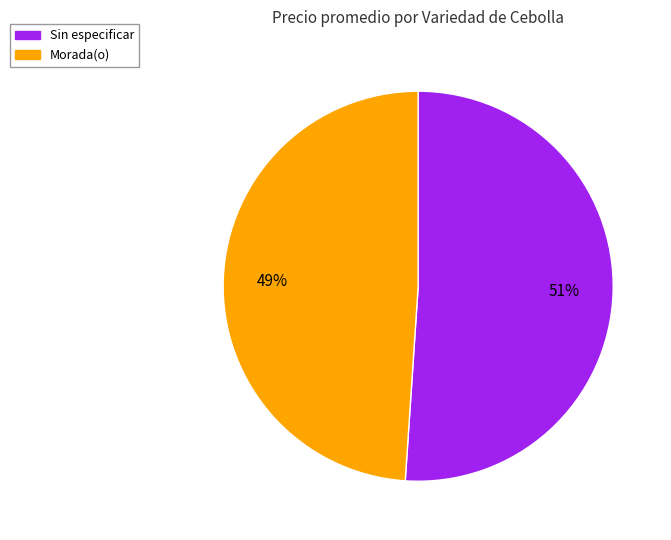

Rank the categories by value from lowest to highest.

Morada(o), Sin especificar